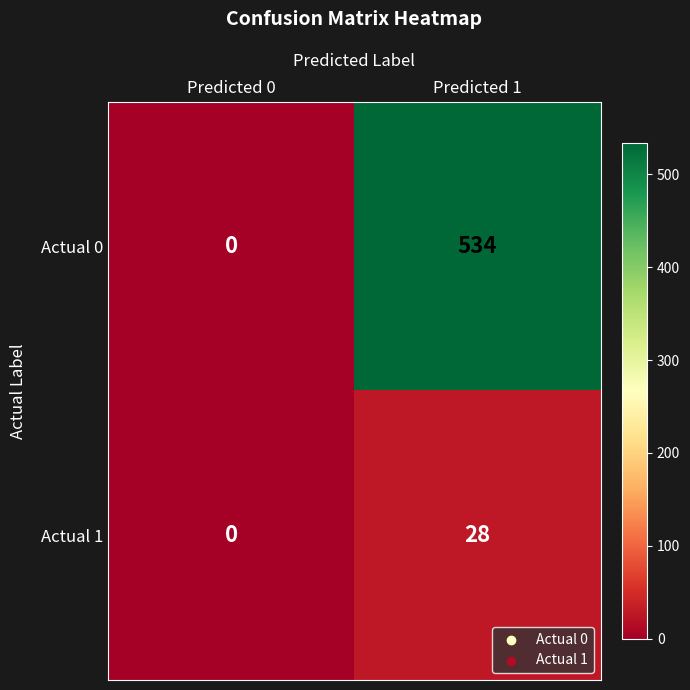

What is the sum of the Actual 0 values at Predicted 1 and Predicted 0?

534